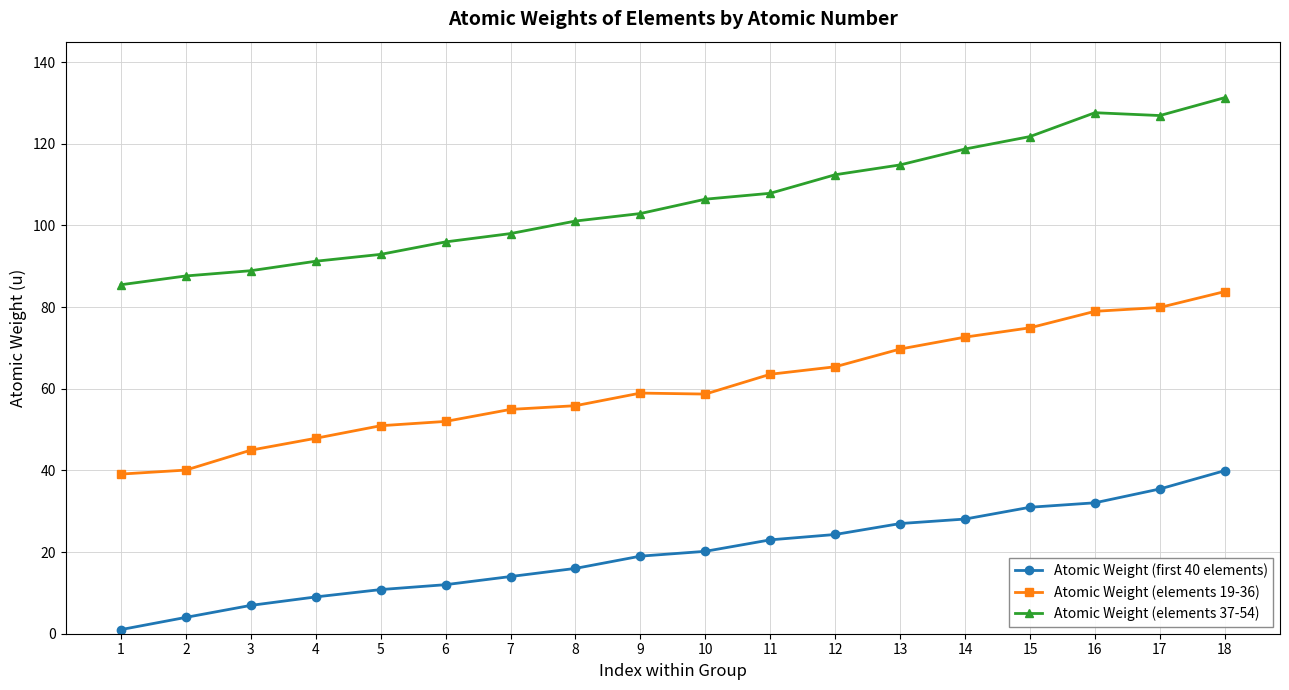

What is the sum of all Atomic Weight (first 40 elements) values?

353.8